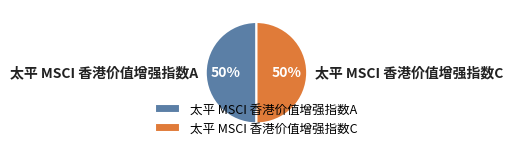

To the nearest percent, what portion does 太平 MSCI 香港价值增强指数A represent?

50%